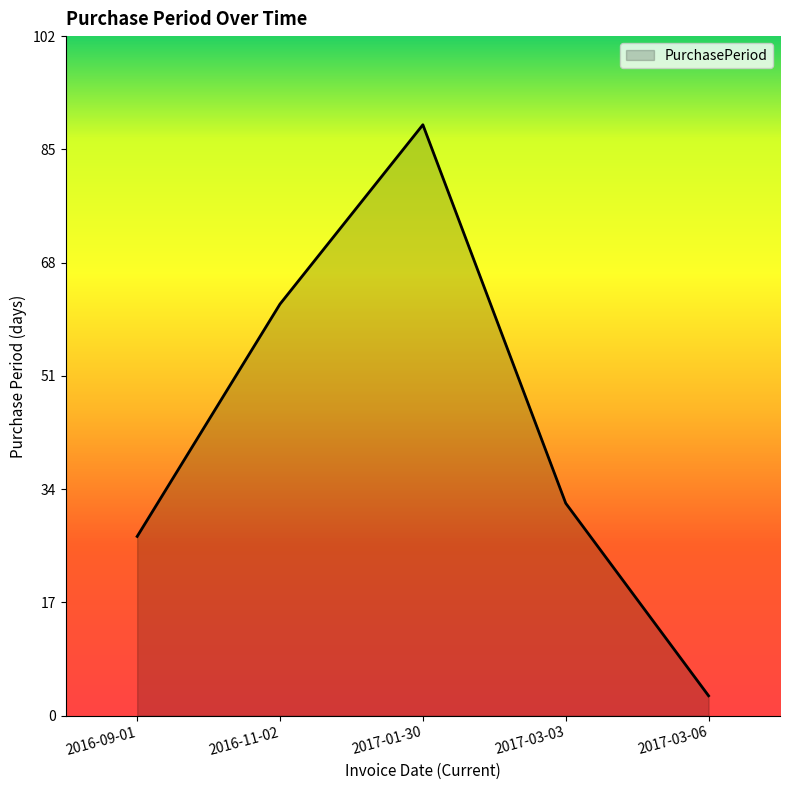

Reading left to right, what are all the values shown in this chart?

27	62	89	32	3